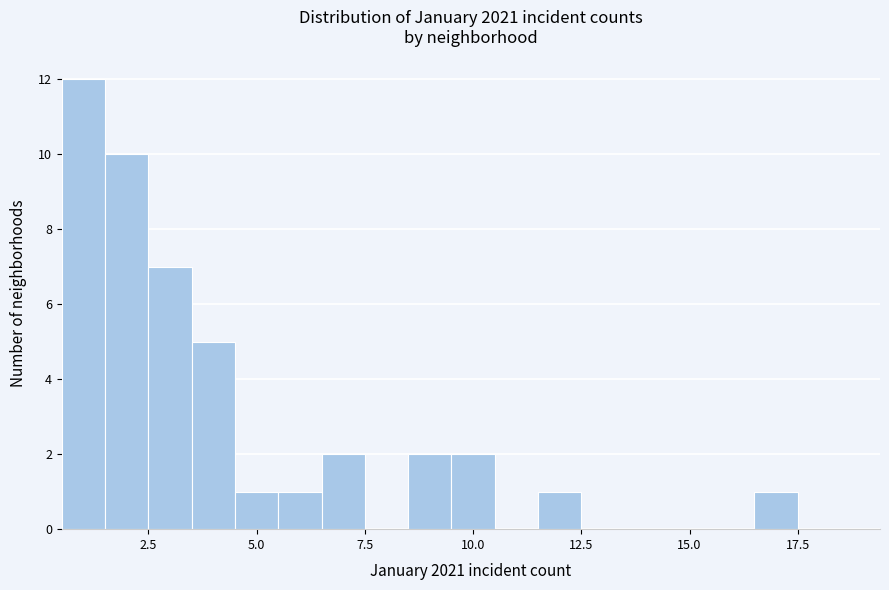

Around what value on the x-axis is the tallest bar? Give the approximate position of its centre, as read against the axis.

1.0